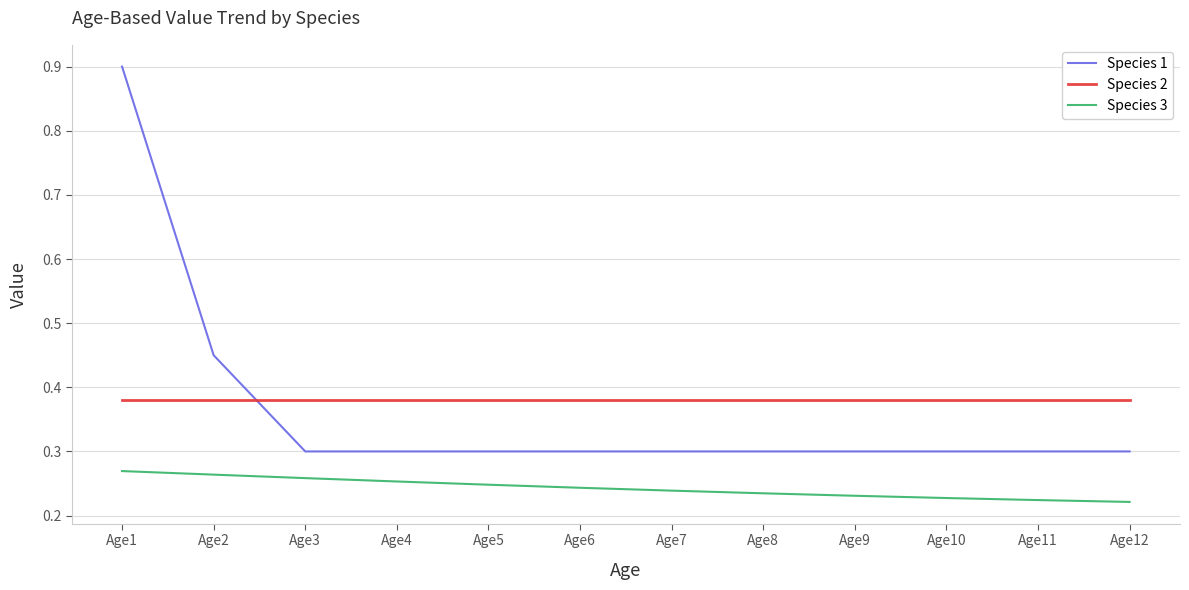

True or false: Species 2 and Species 1 cross at least once.

True